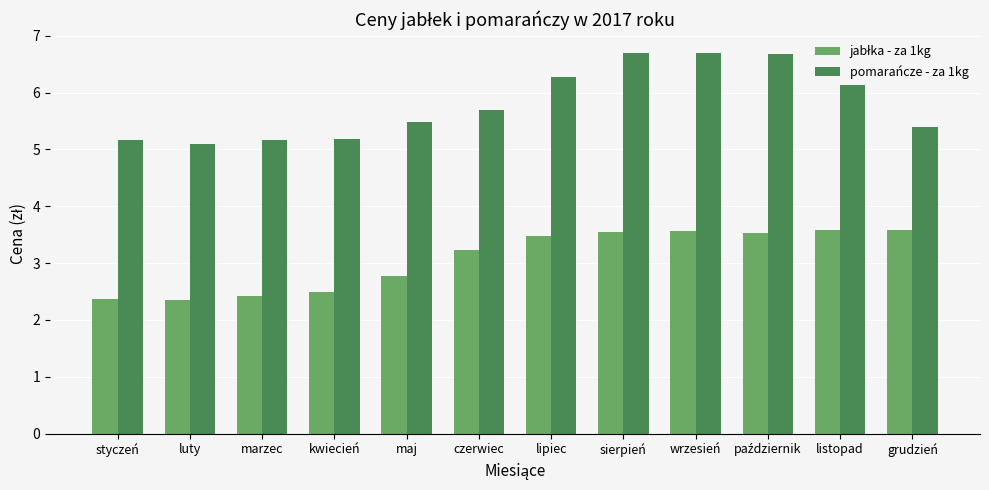

How many series are shown in this chart?

2